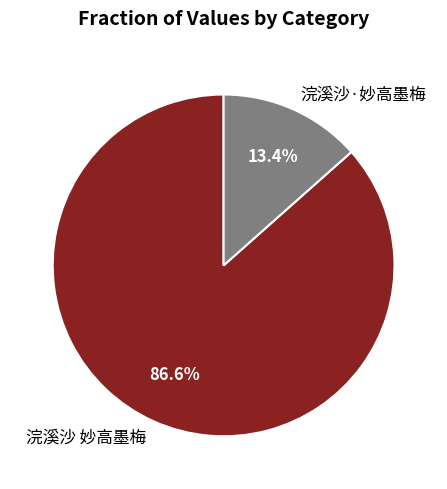

Which category has the smallest portion of the pie?

浣溪沙·妙高墨梅